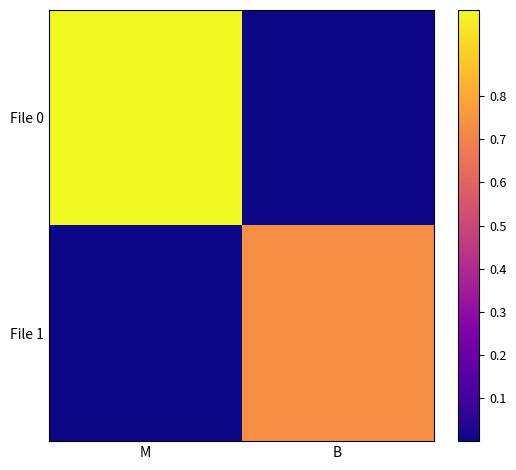

How many series are shown in this chart?

2